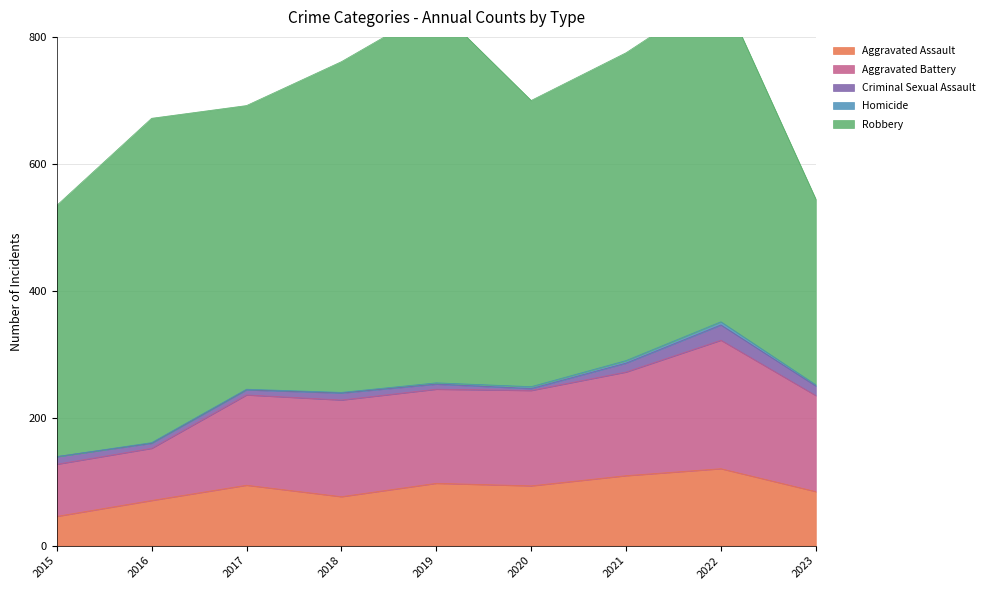

True or false: Criminal Sexual Assault and Robbery intersect in this chart.

False